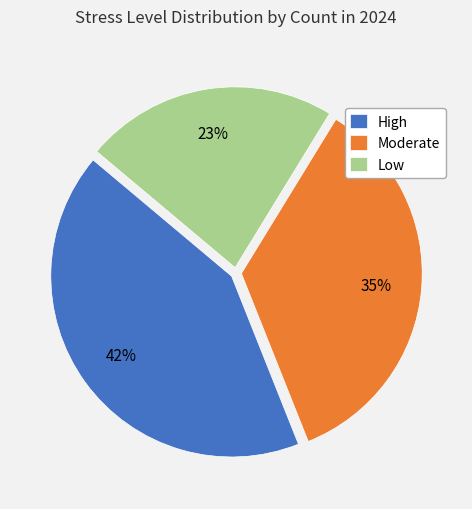

Is the sum of High and Moderate greater than half?

Yes